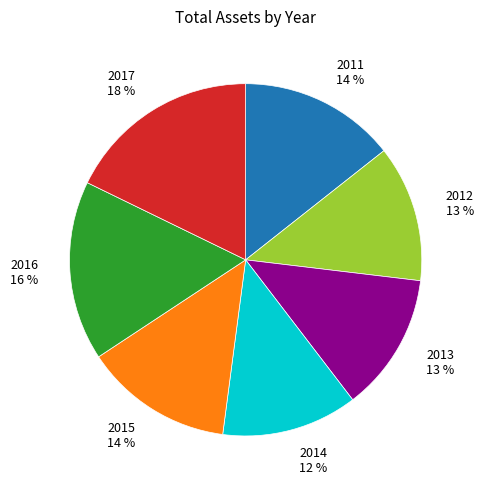

Does any single category account for the majority?

No